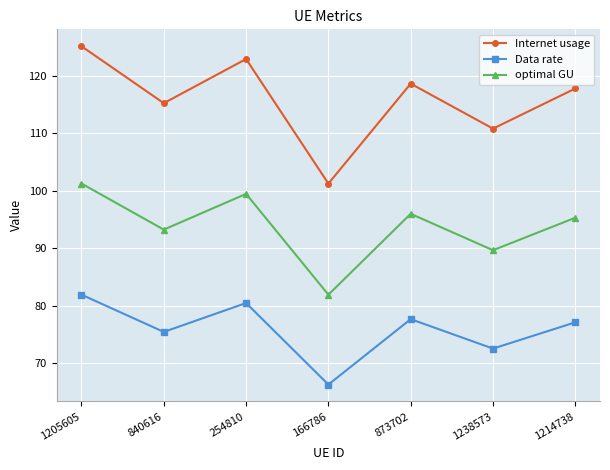

Reading left to right, list all the values displayed in this chart.

Internet usage: 125.1	115.2	122.9	101.3	118.6	110.8	117.8
Data rate: 81.9	75.5	80.5	66.3	77.7	72.6	77.1
optimal GU: 101.3	93.2	99.5	81.9	96.0	89.7	95.3